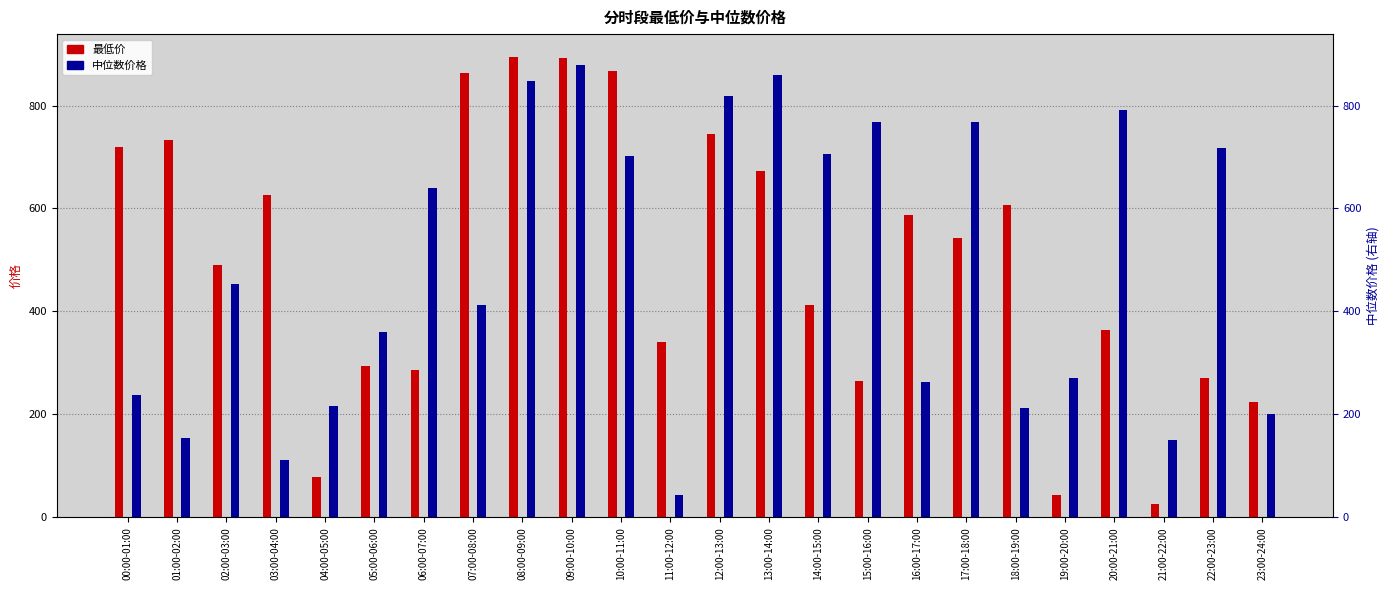

Which series changed the most between 01:00-02:00 and 12:00-13:00?

中位数价格